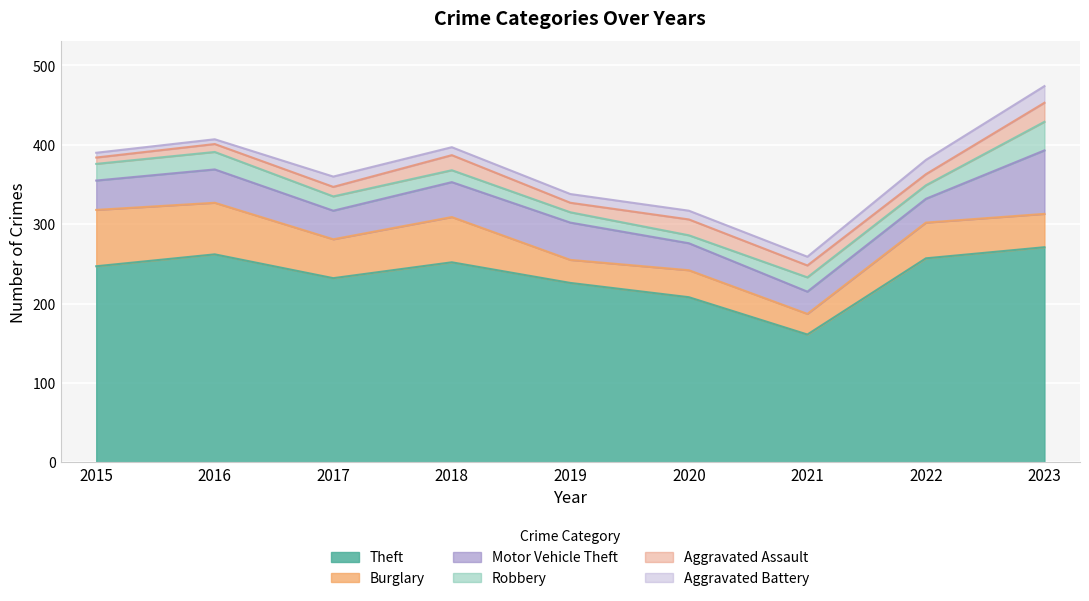

In Motor Vehicle Theft, how many points are higher than both neighbors (excluding endpoints)?

2